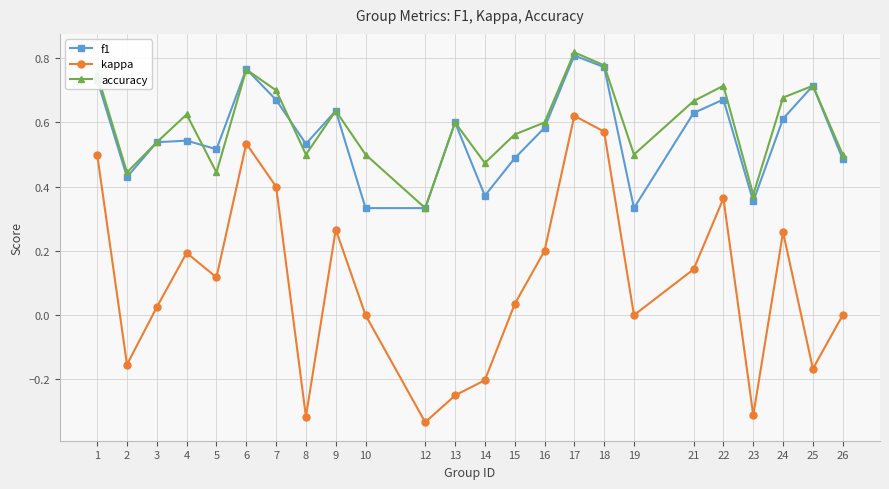

What are all the series names shown in the legend?

f1, kappa, accuracy